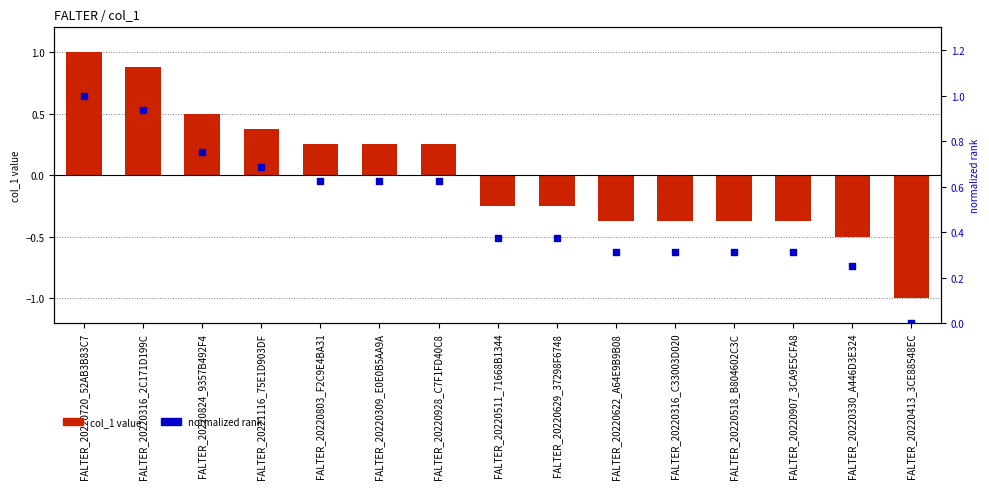

At which category is the sum across all series the highest?

FALTER_20220720_52AB3B83C7